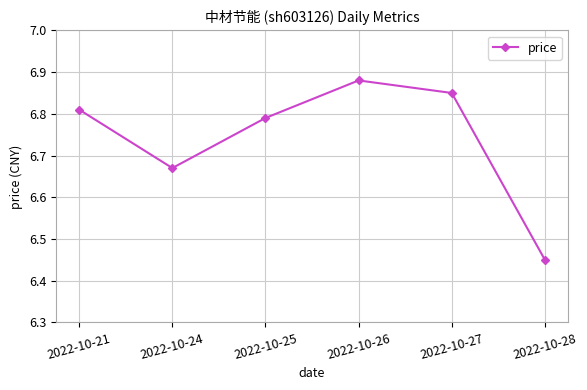

Is it true that the value at 2022-10-28 is 11.3?

False